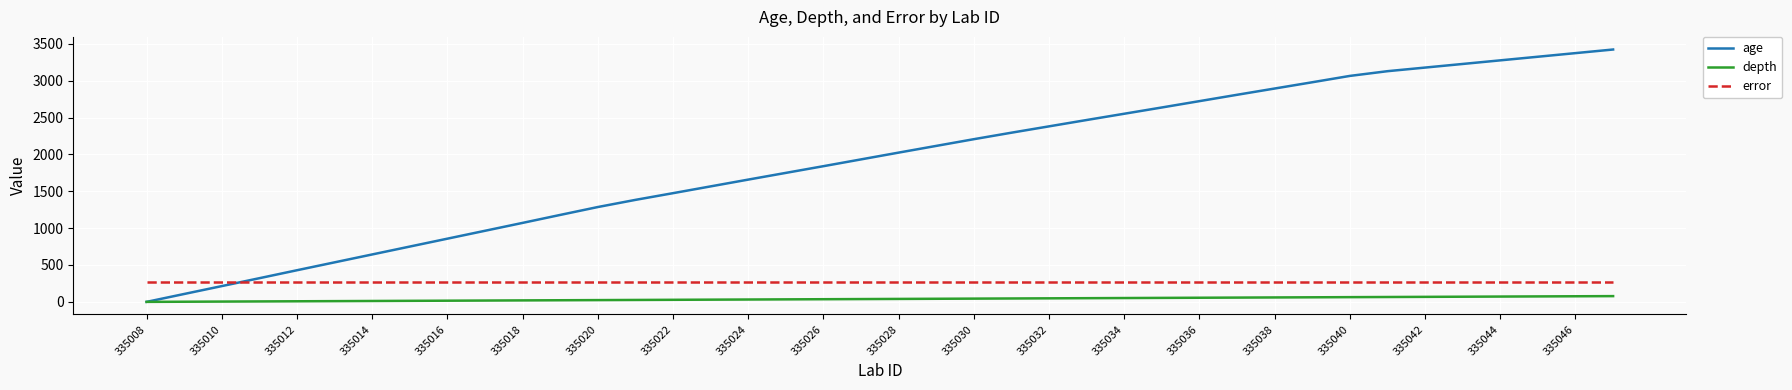

List the series in order of their peak value, lowest first.

depth, error, age